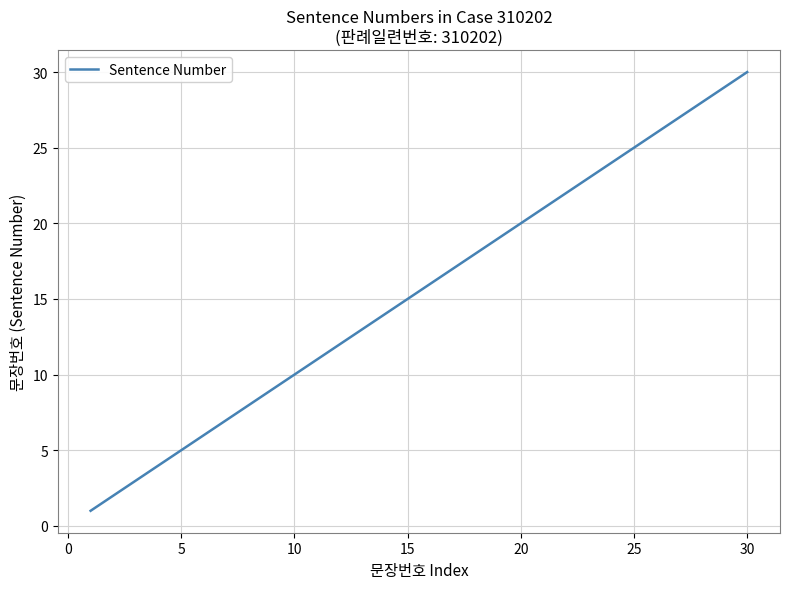

What is the maximum value shown in the chart?

30